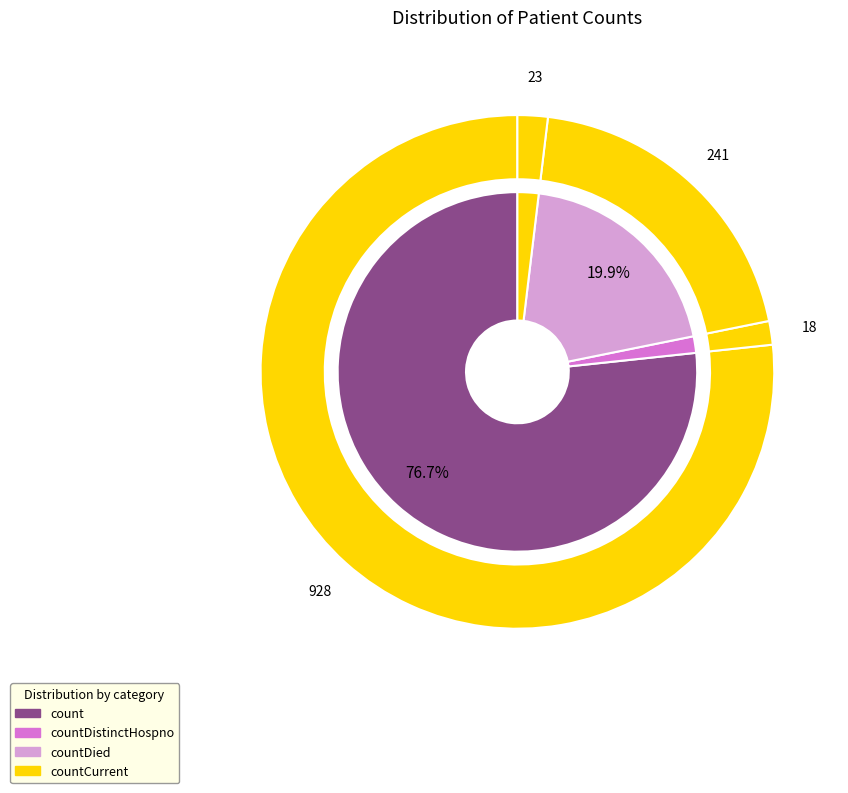

True or false: countDistinctHospno accounts for 11% of the total.

False